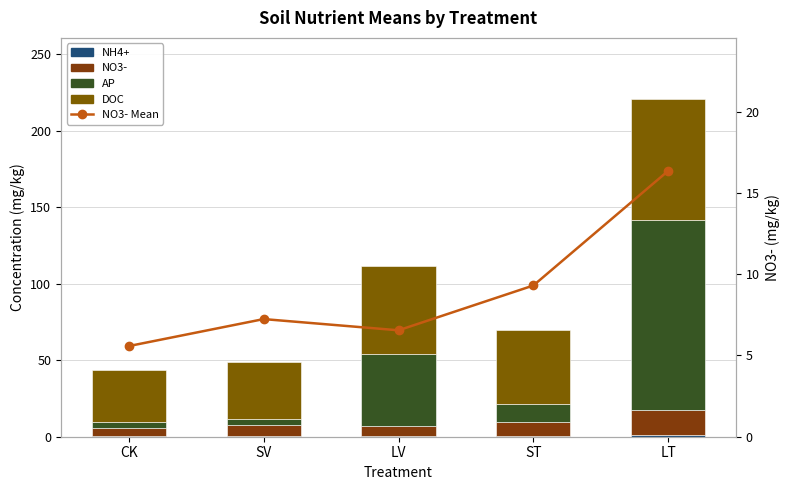

Which series changed the most between CK and LV?

AP